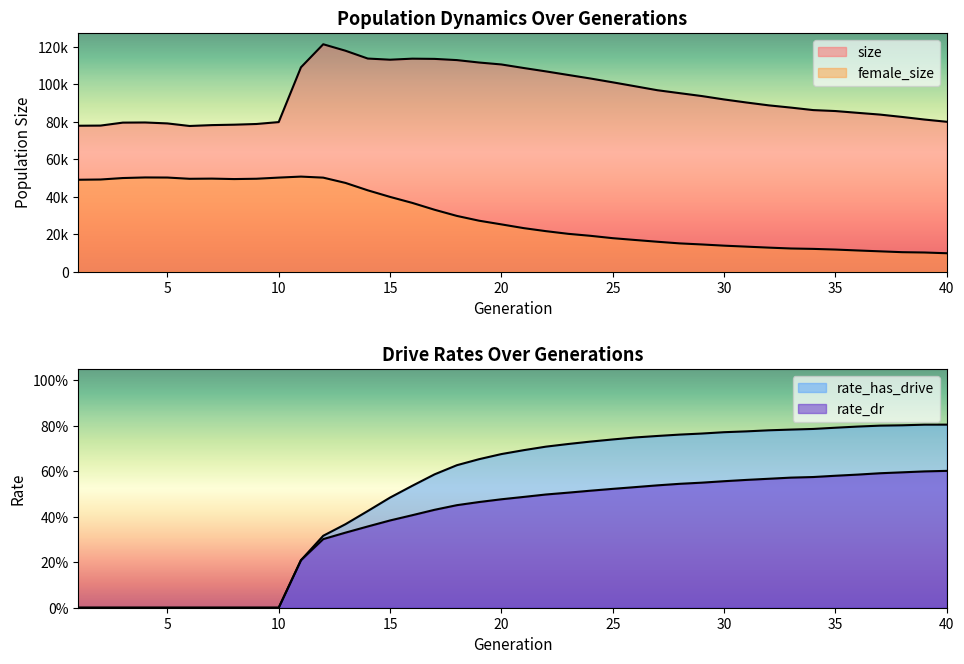

True or false: rate_dr has a value of 0.6 at 32.

True